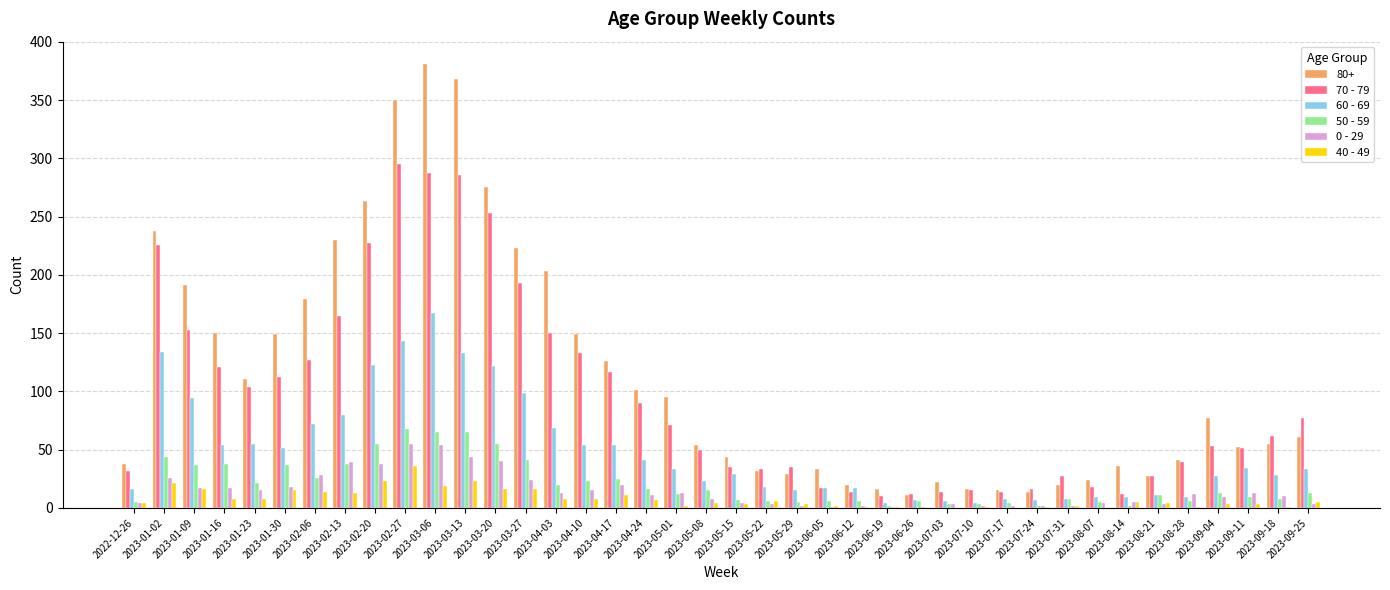

Is it true that 60 - 69 equals 17 at 2023-06-12?

True